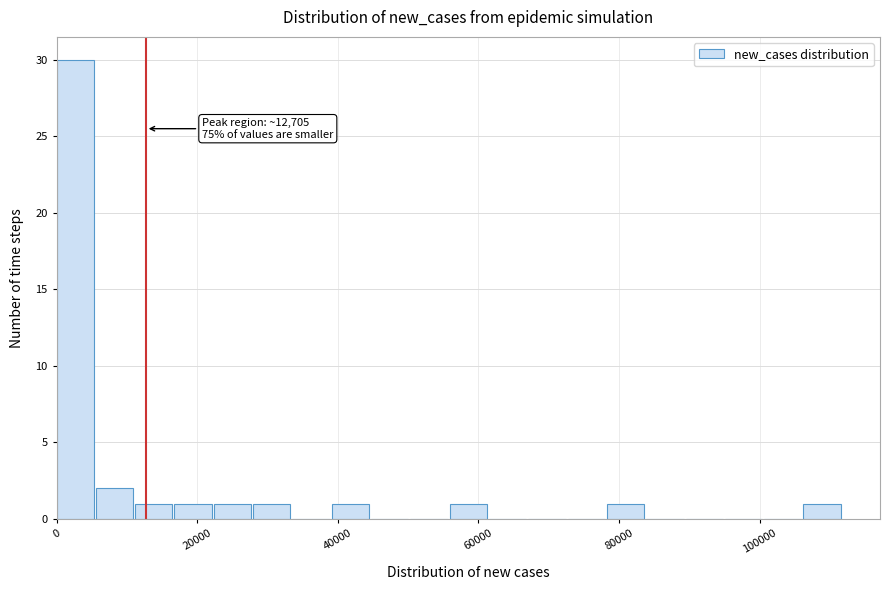

Read against the x-axis, roughly where is the centre of the tallest bar?

2000